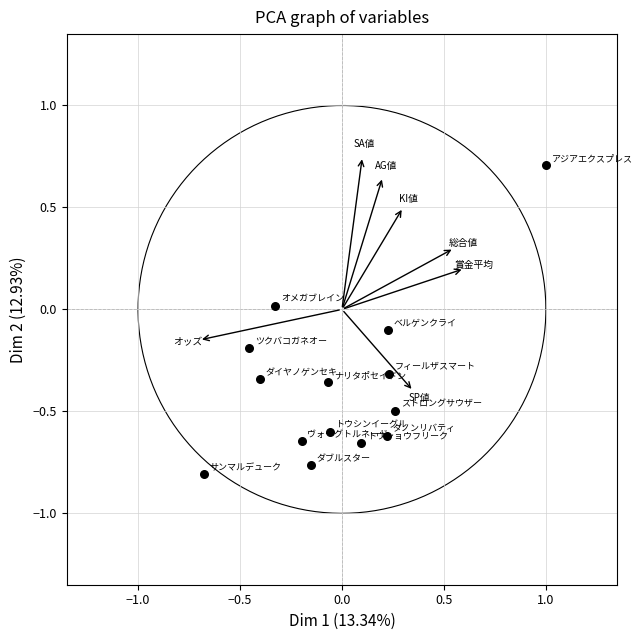

What is the range of X values (max minus min)?

1.7